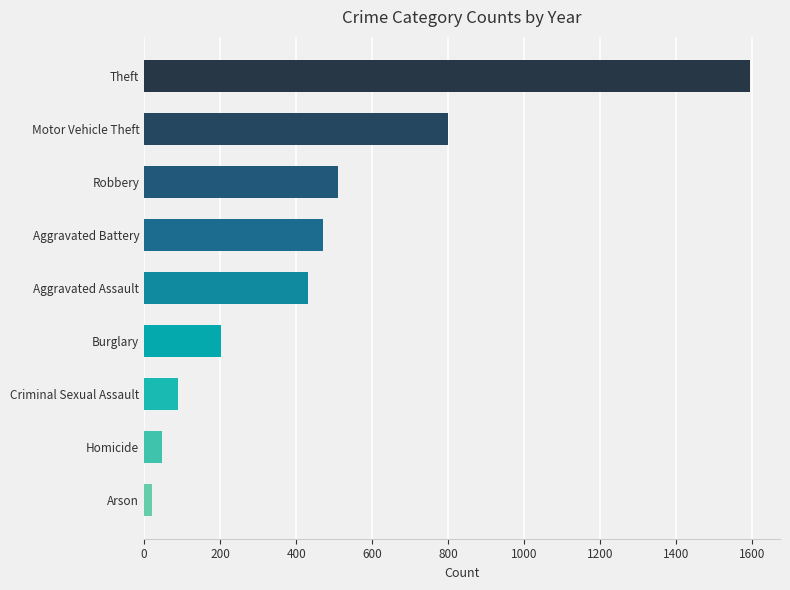

Which has a higher value, Burglary or Homicide?

Burglary